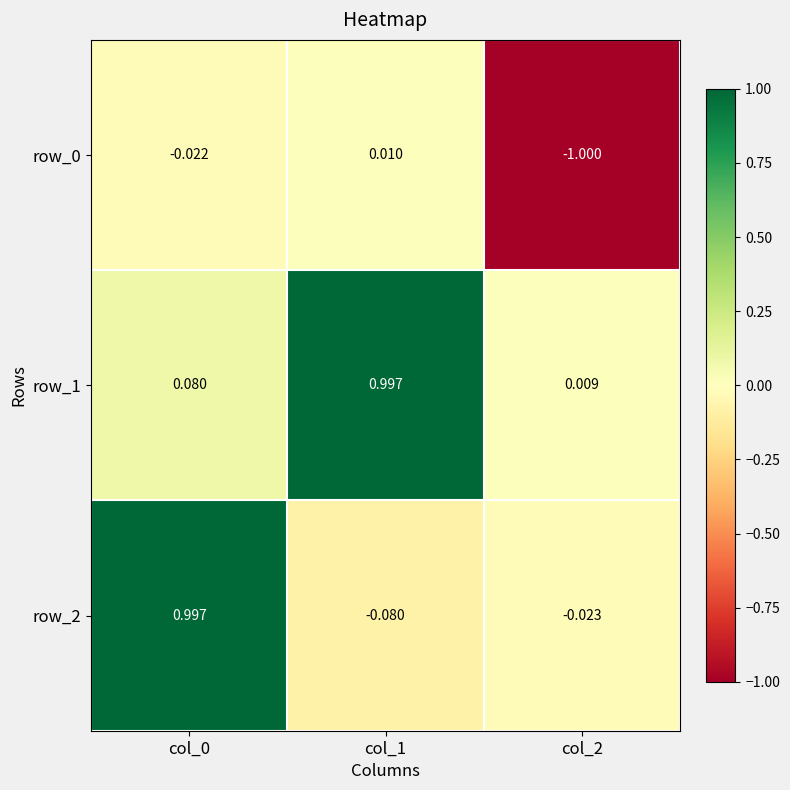

Is the value of row_2 at col_0 greater than the value of row_1 at col_0?

Yes